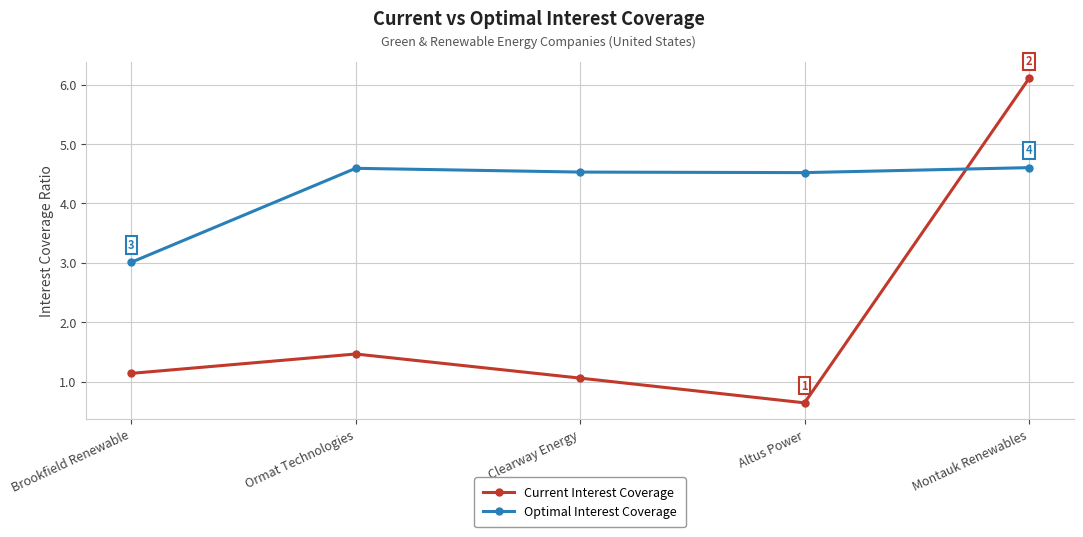

What is the average value of the Optimal Interest Coverage series?

4.2